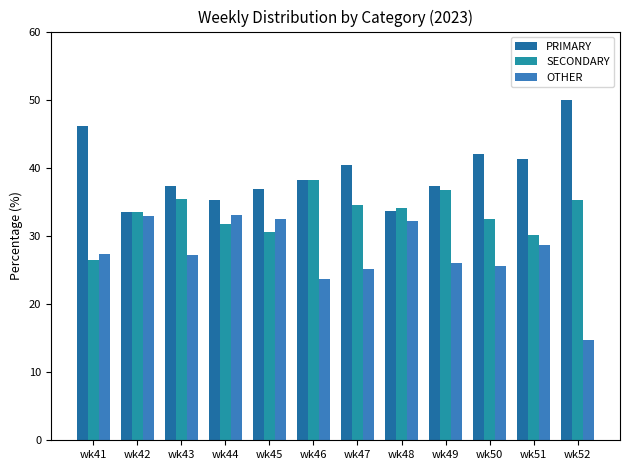

Reading left to right, what are all the values shown in this chart?

PRIMARY: 46.1	33.5	37.4	35.3	36.9	38.1	40.4	33.7	37.3	42.0	41.2	50.0
SECONDARY: 26.5	33.5	35.4	31.7	30.6	38.1	34.5	34.1	36.7	32.4	30.1	35.2
OTHER: 27.4	32.9	27.2	33.0	32.5	23.7	25.1	32.2	26.0	25.6	28.6	14.8